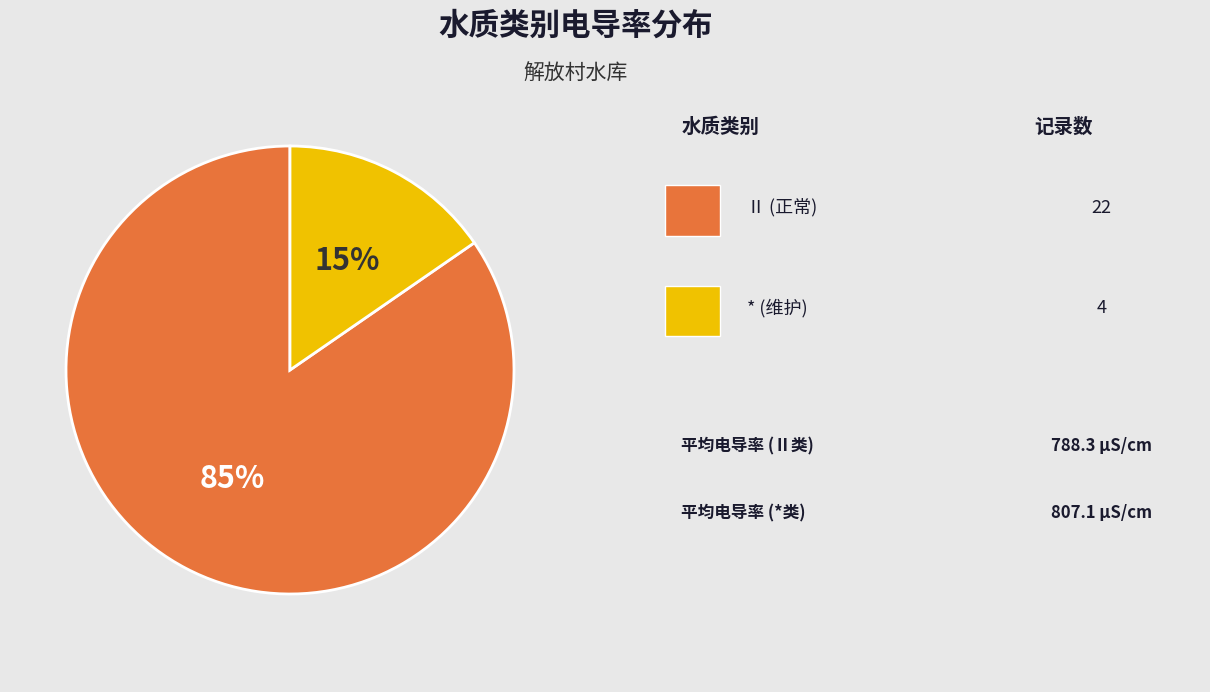

Does any single category account for the majority?

Yes